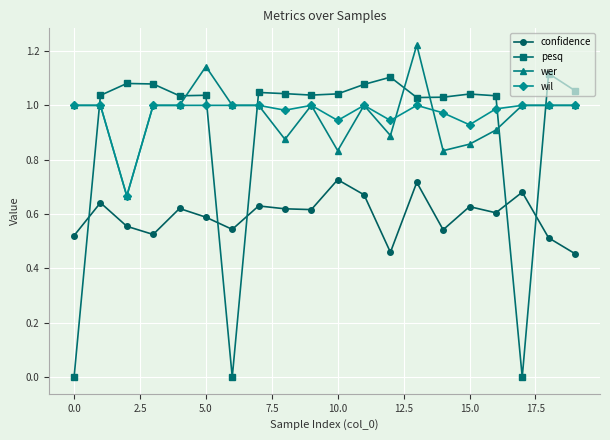

True or false: wil and confidence cross at least once.

False